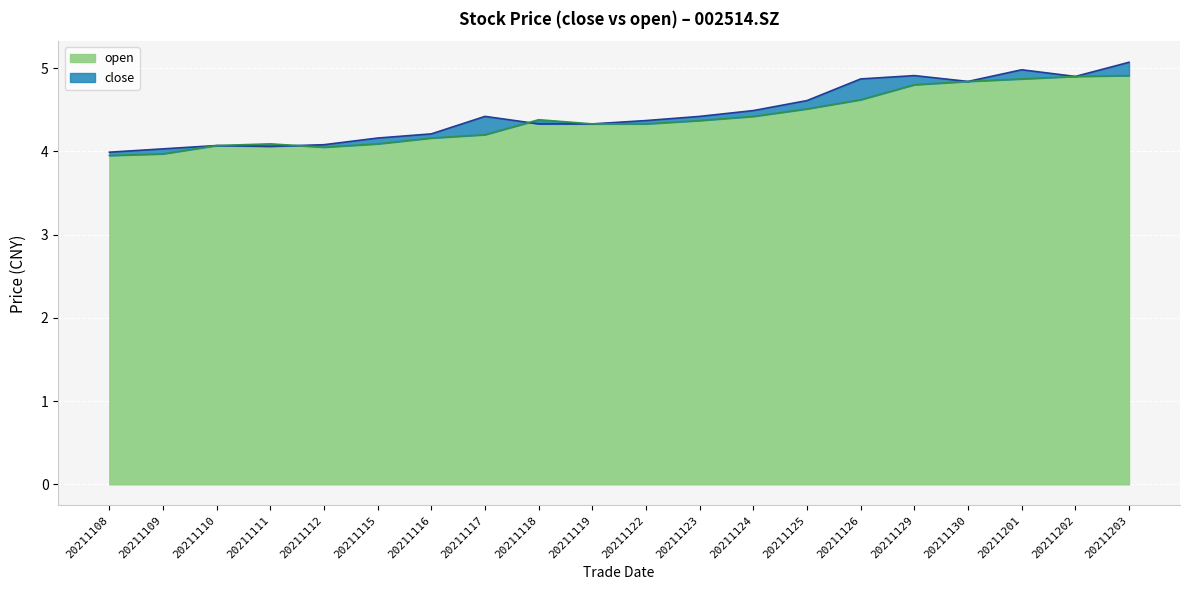

Where do open and close first cross each other?

20211111 and 20211112